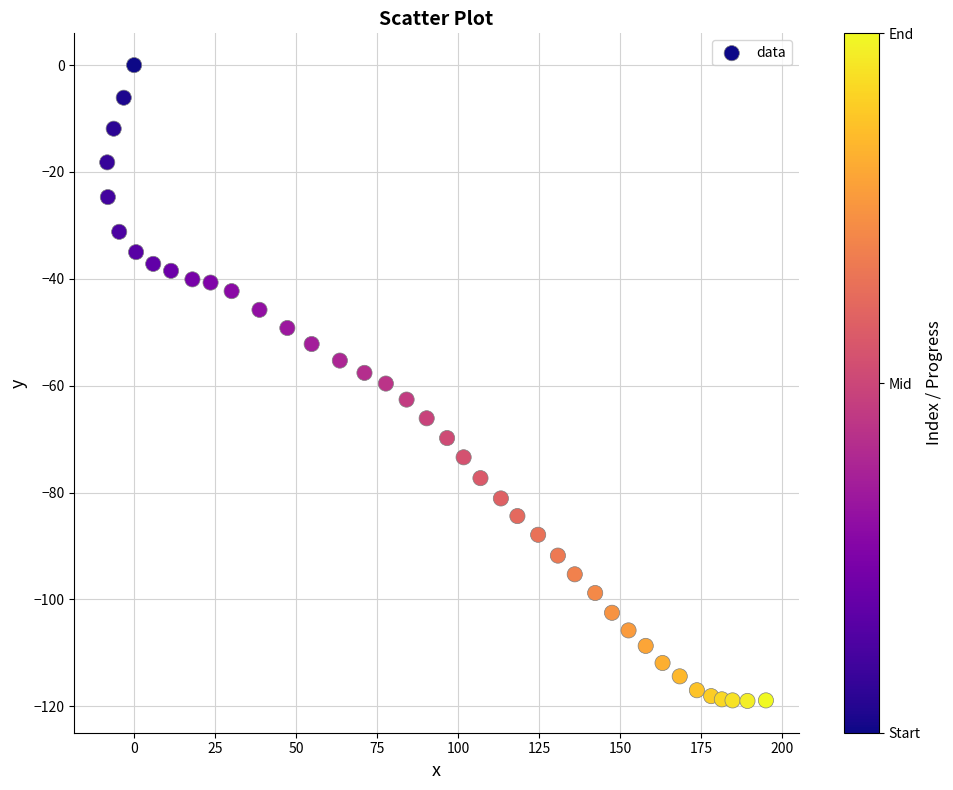

What is the range of Y values (max minus min)?

119.0